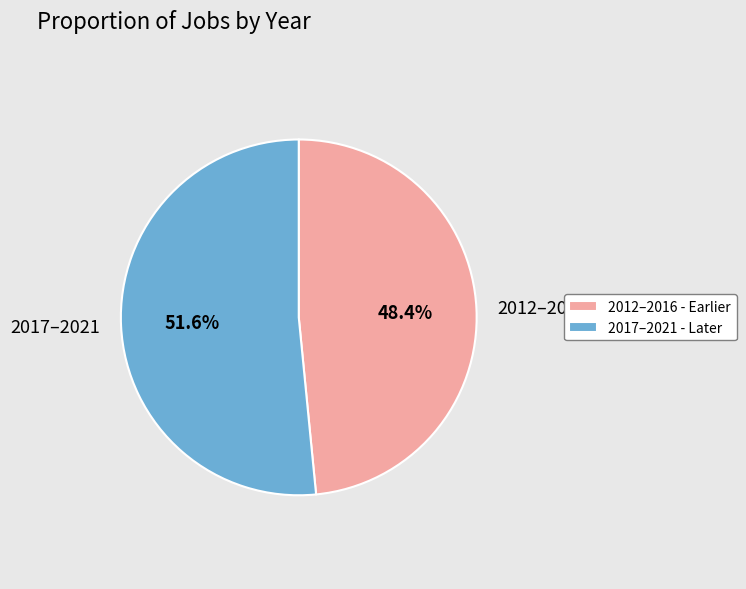

How many slices are in this pie chart?

2